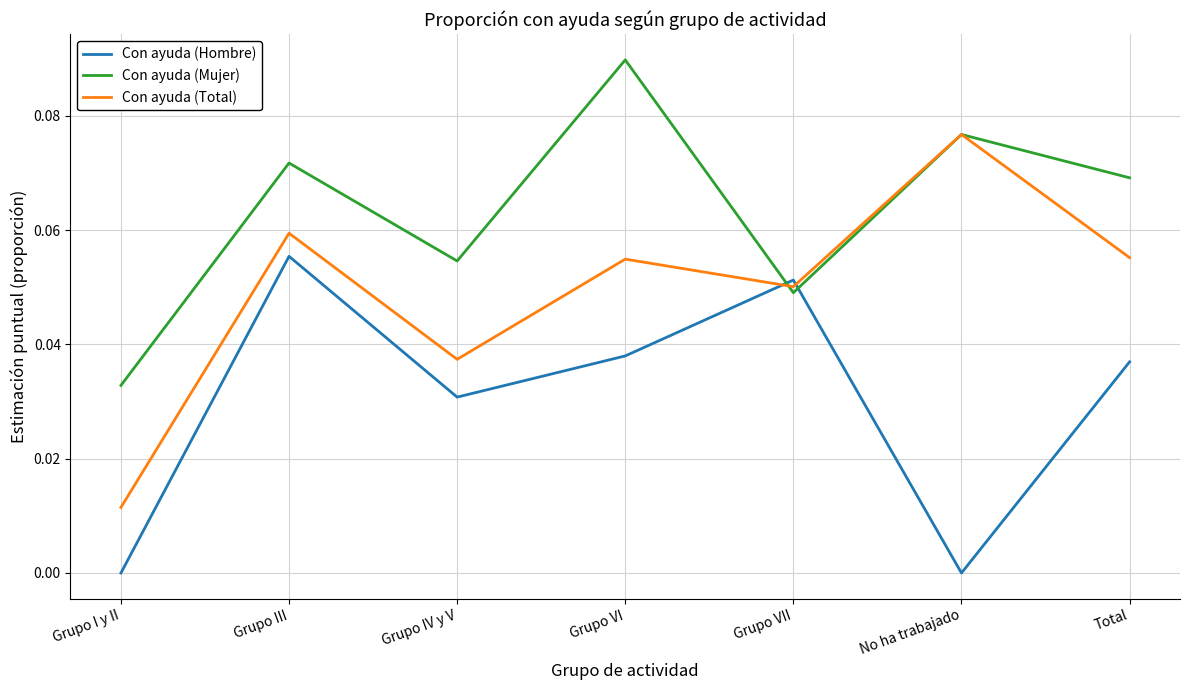

True or false: Con ayuda (Hombre) has a value of 0.0 at No ha trabajado.

True